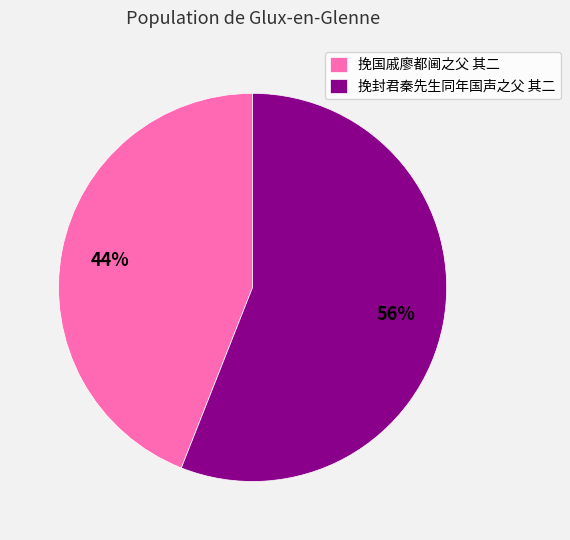

Which has a higher value, 挽封君秦先生同年国声之父 其二 or 挽国戚廖都阃之父 其二?

挽封君秦先生同年国声之父 其二